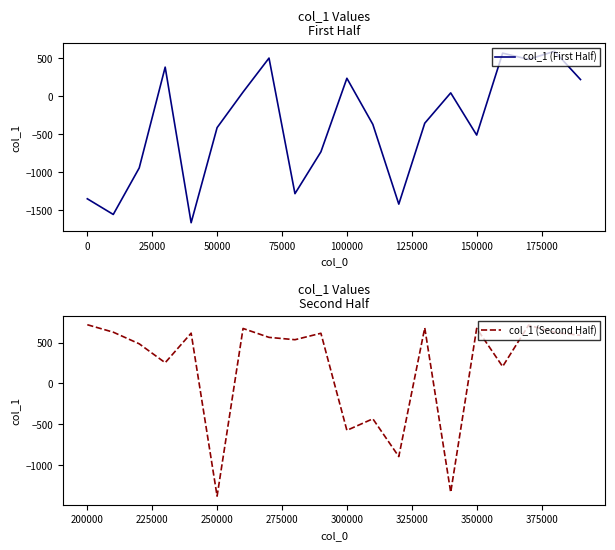

Which series has the largest total across all categories?

col_1 (Second Half)